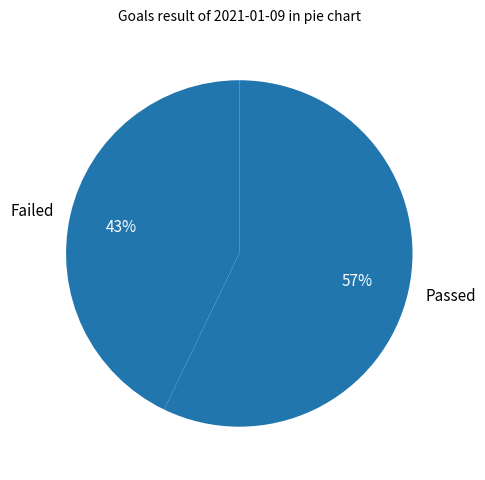

Does any single category account for the majority?

Yes